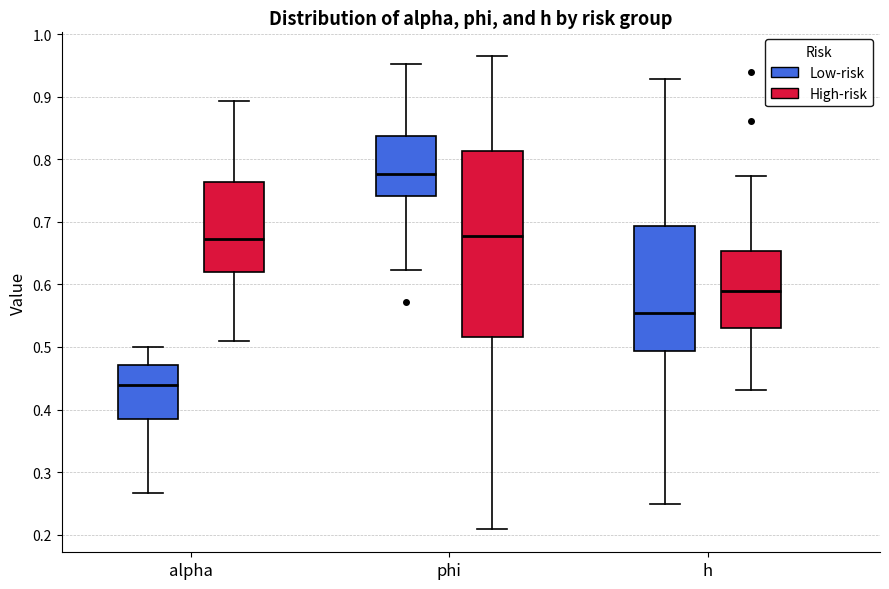

Comparing the boxes themselves (not the whiskers), which one is the tallest?

phi (High-risk)